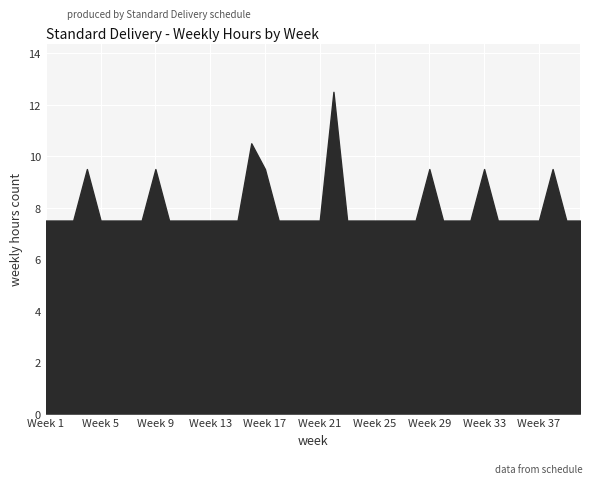

What is the minimum value shown in the chart?

7.5